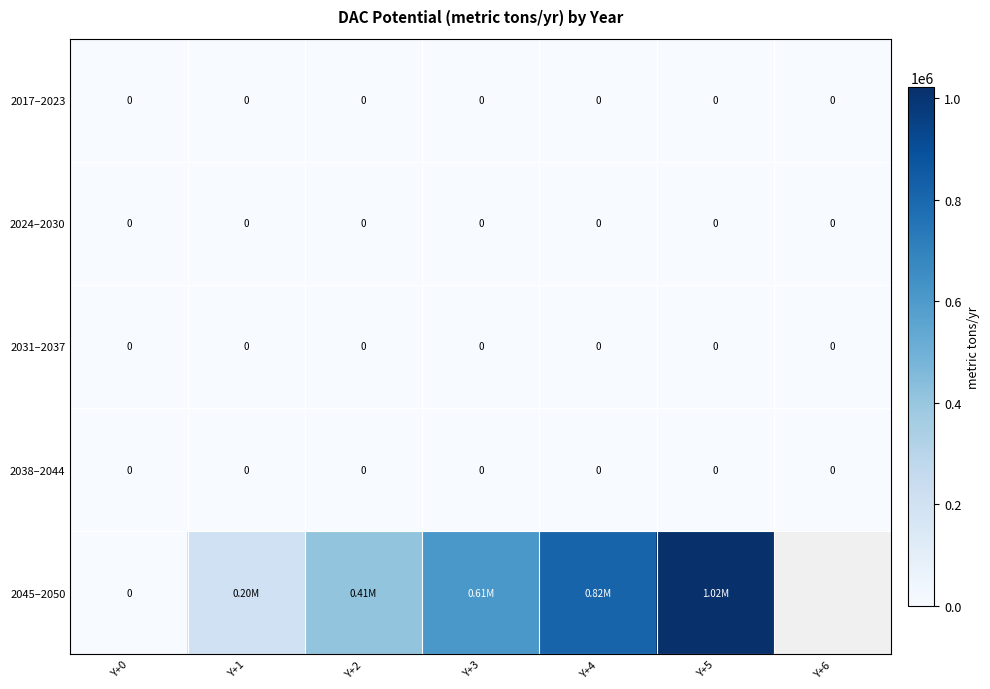

At which category is the sum across all series the highest?

Y+5